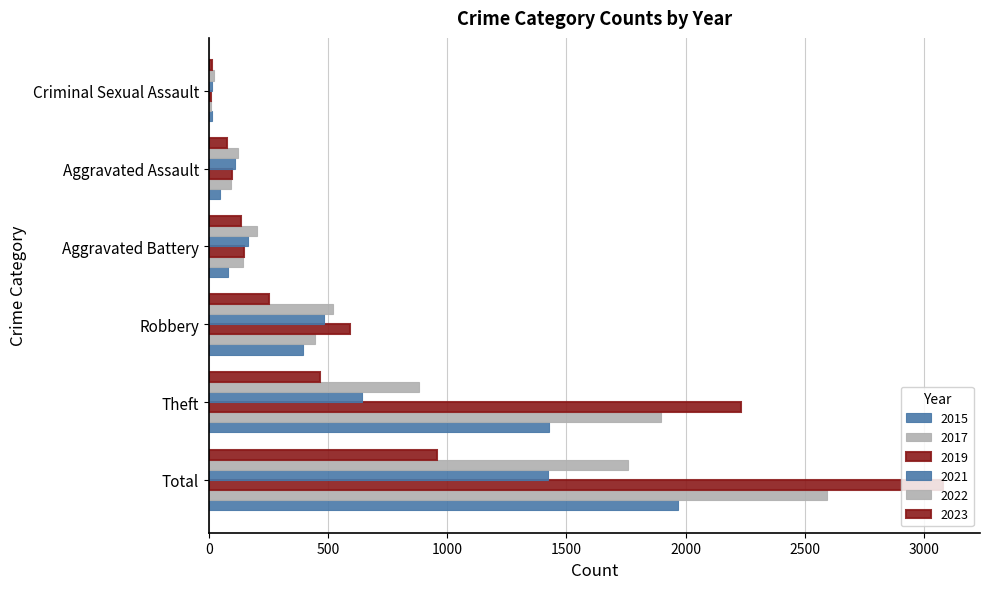

How many distinct data groups are displayed?

6